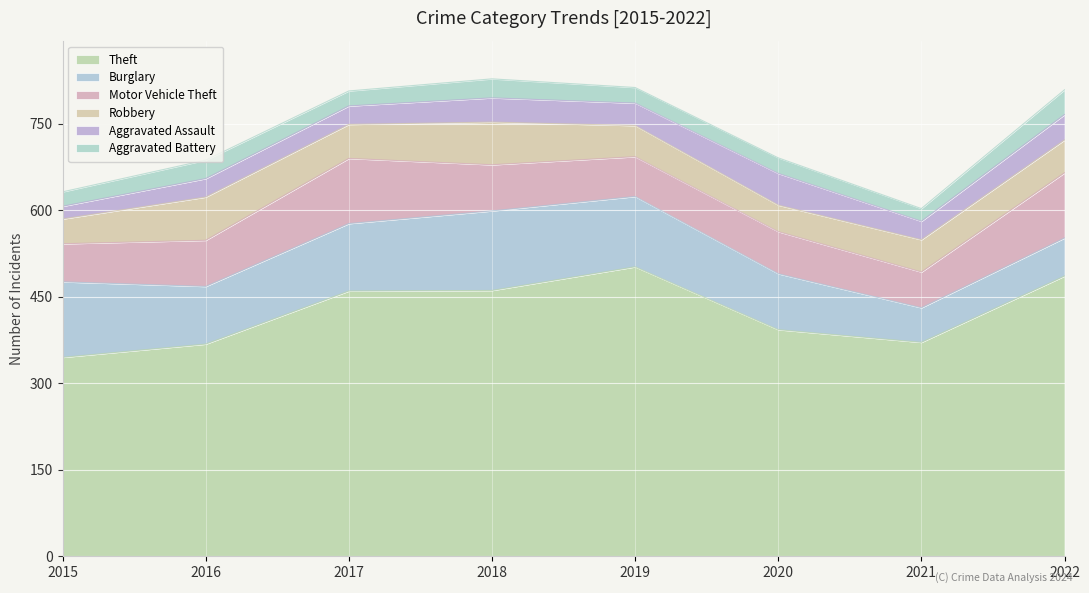

Reading right to left, list all the values displayed in this chart.

Theft: 486	371	393	502	461	460	368	345
Burglary: 66	60	97	122	138	117	100	131
Motor Vehicle Theft: 113	62	73	69	80	113	80	66
Robbery: 57	56	46	54	74	59	75	43
Aggravated Assault: 44	32	55	39	42	32	32	22
Aggravated Battery: 43	22	27	27	33	26	32	25